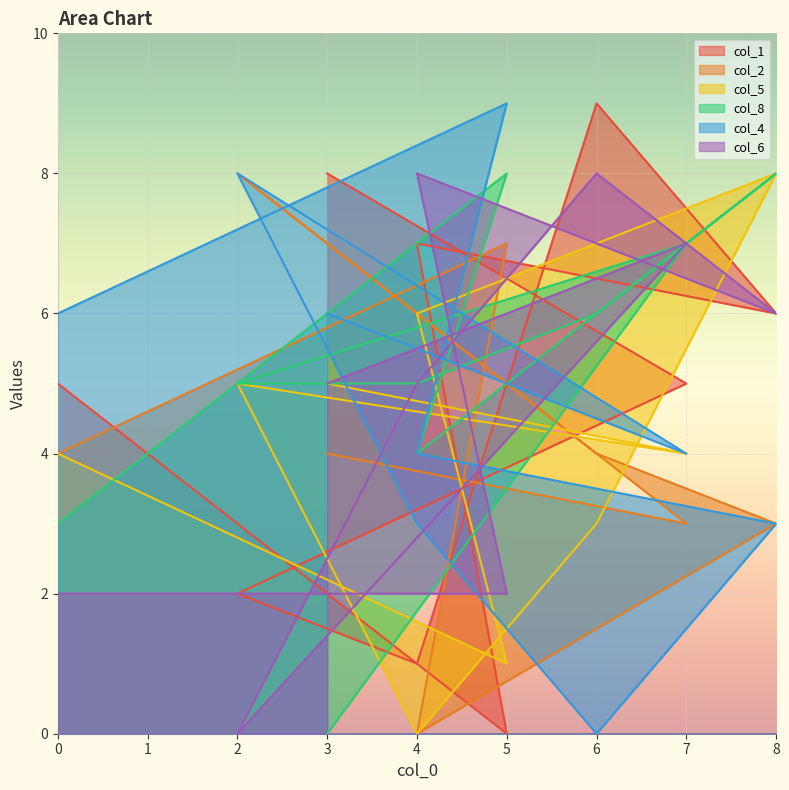

What is the spread (max minus min) of values at 2?

8